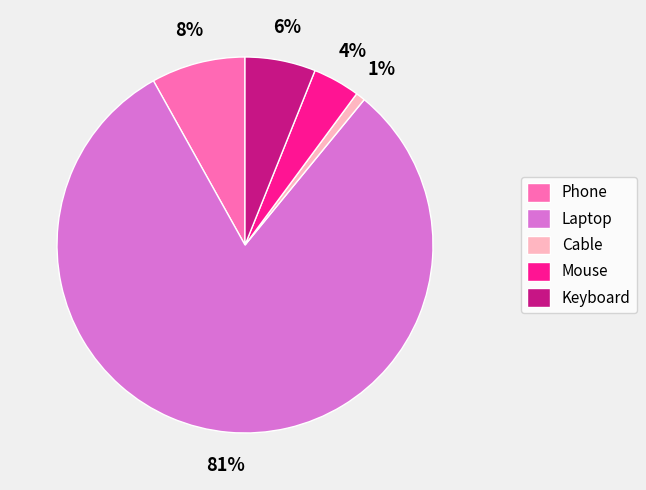

Between Keyboard and Cable, which is larger?

Keyboard